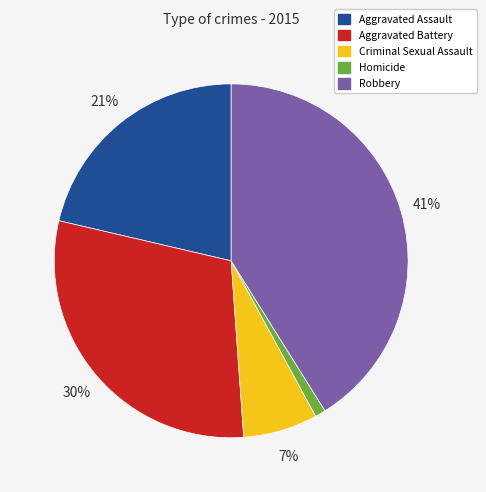

Approximately how many times larger is the value at Criminal Sexual Assault compared to Homicide?

7.0